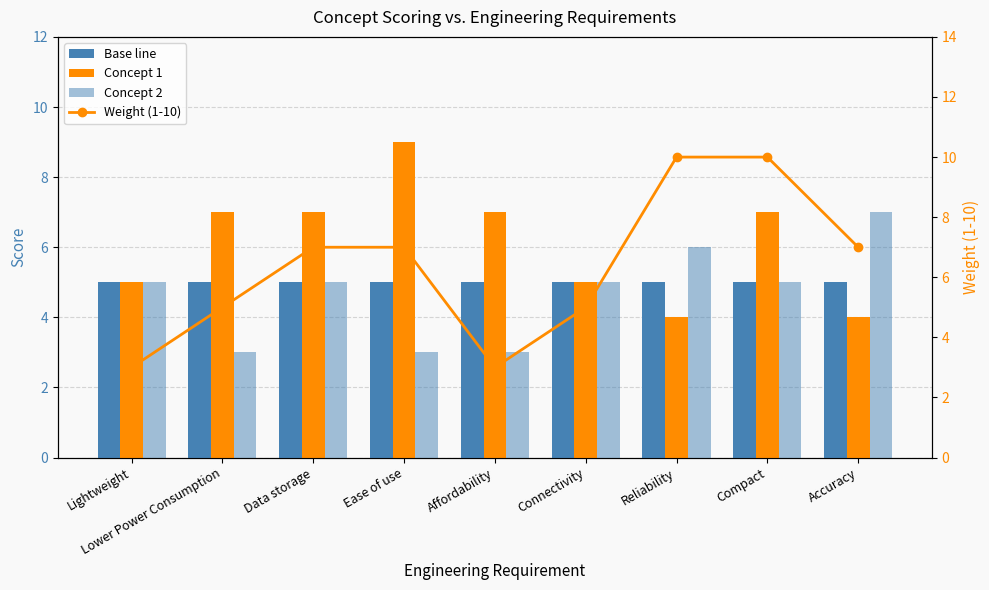

Which has a higher value, Connectivity or Lower Power Consumption?

Connectivity